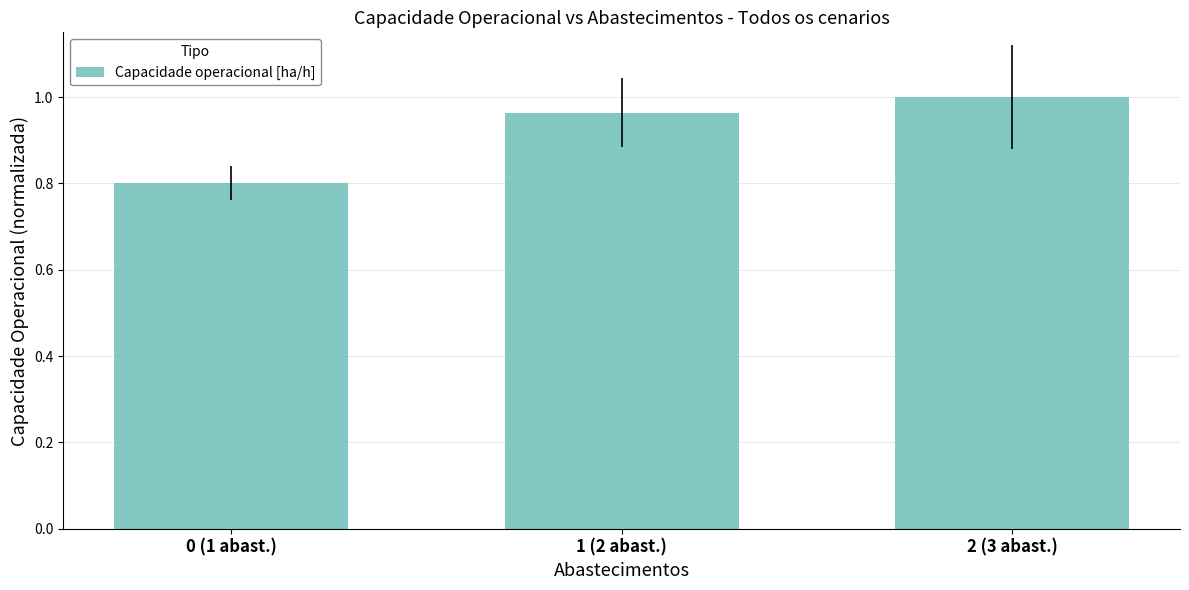

Count the values in the range 0 to 1.

3